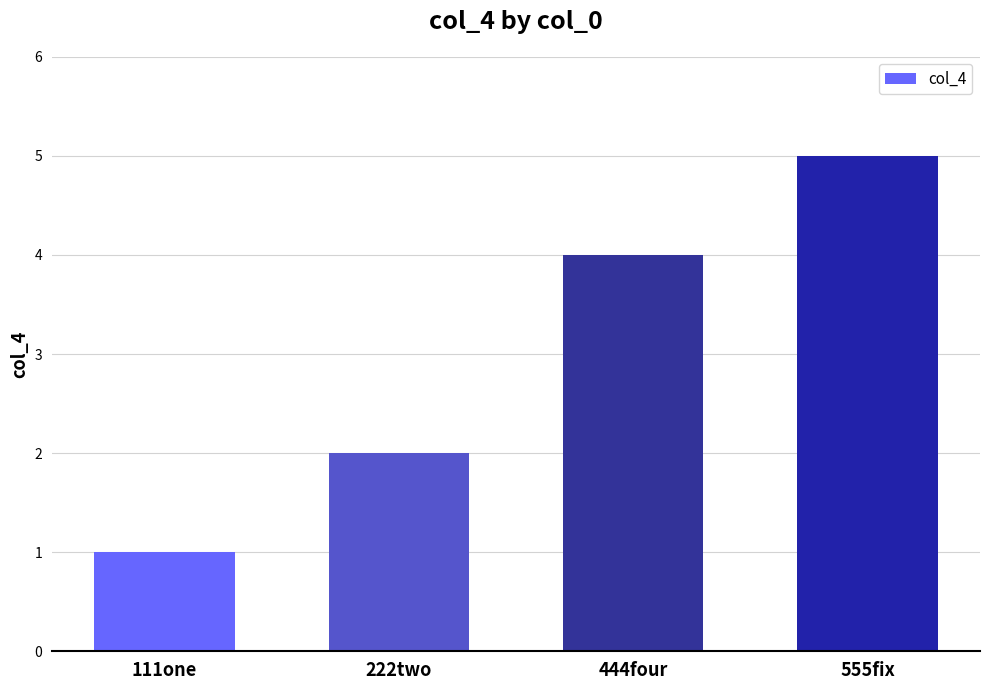

Reading right to left, extract all data points from this chart.

555fix=5	444four=4	222two=2	111one=1